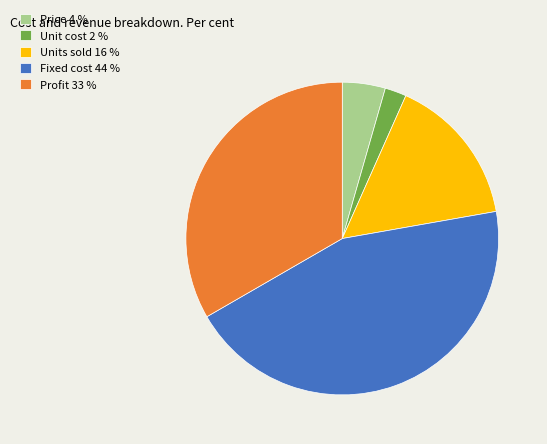

Does Profit account for over 50% of the chart?

No